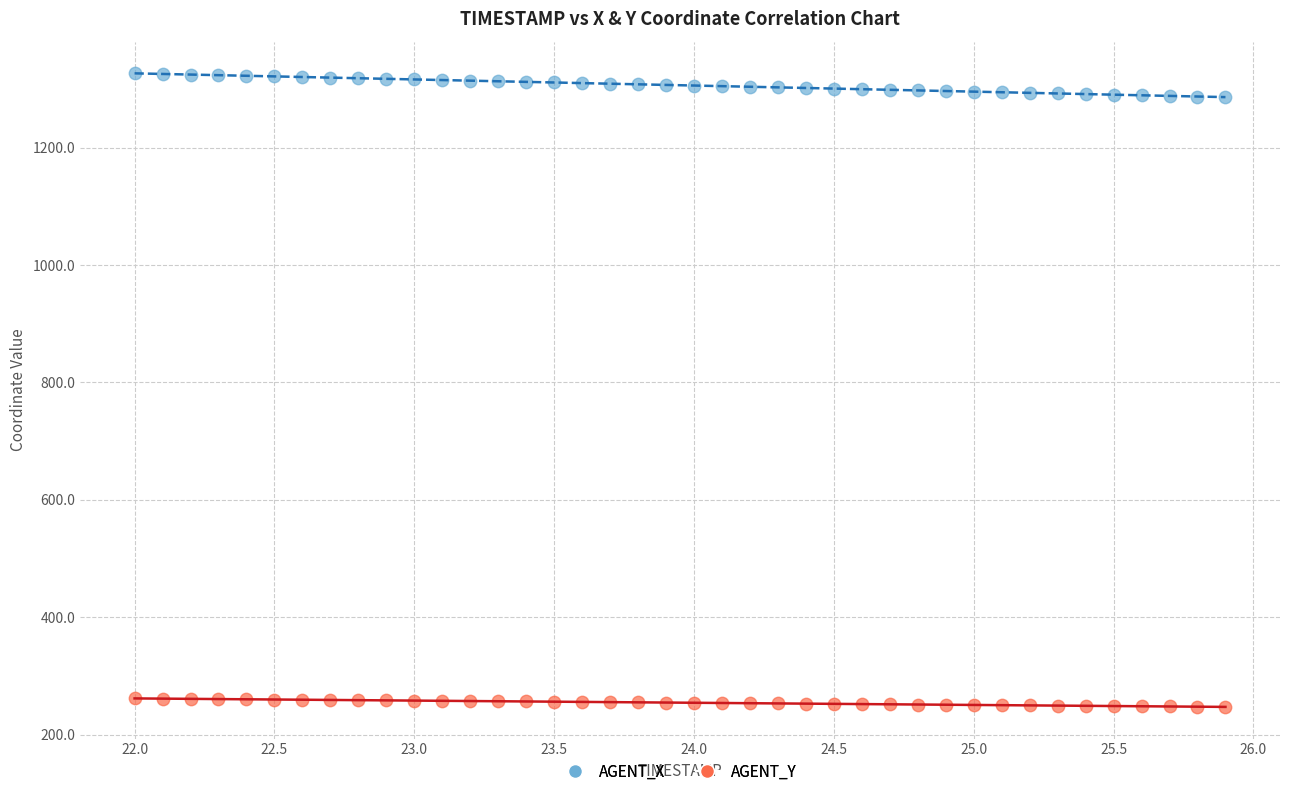

Which series has the widest spread of Y values?

AGENT_X